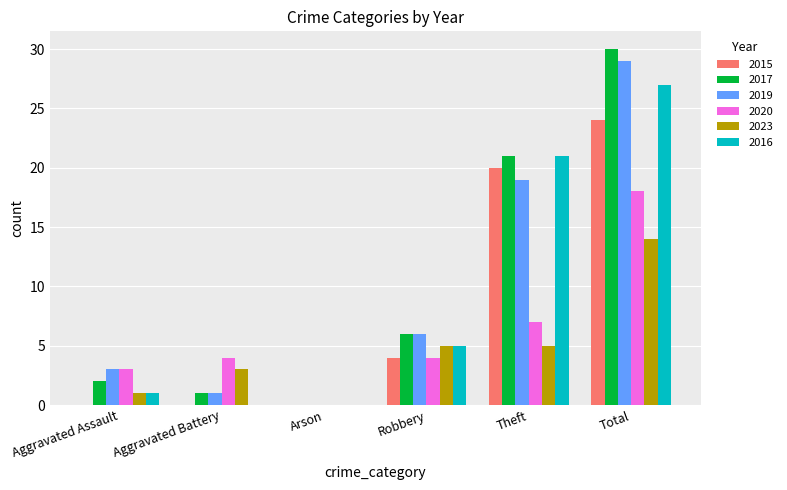

What is the difference between the 2017 values at Total and Robbery?

24